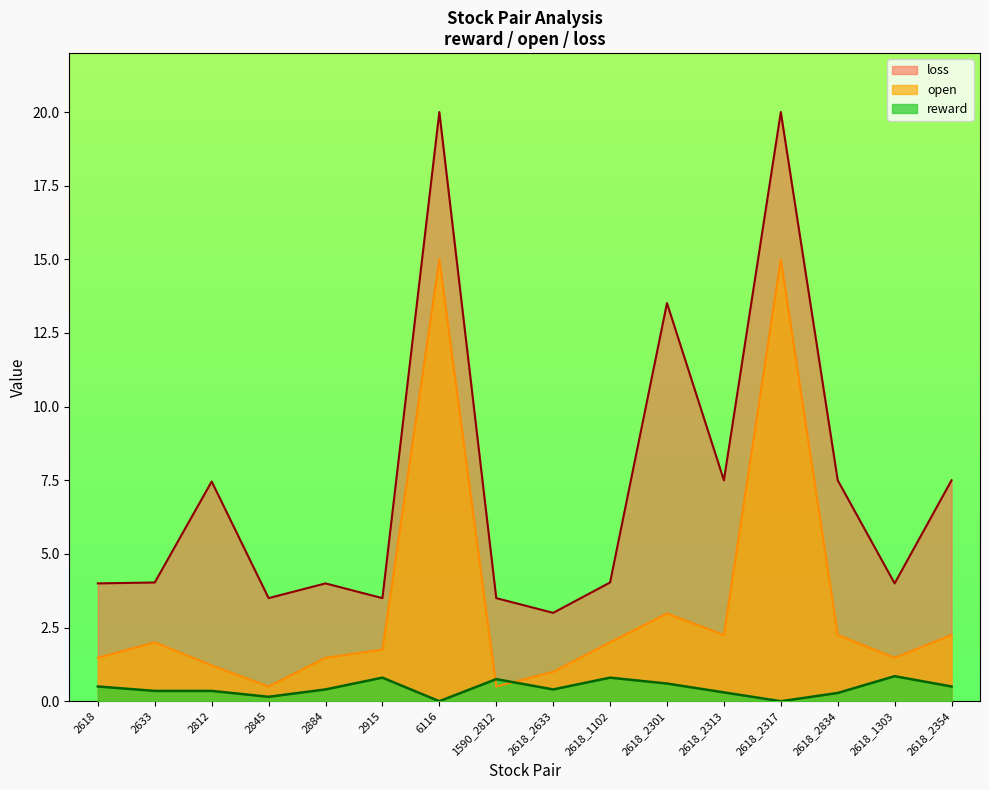

True or false: open has a value of 1.5 at 2884.

True